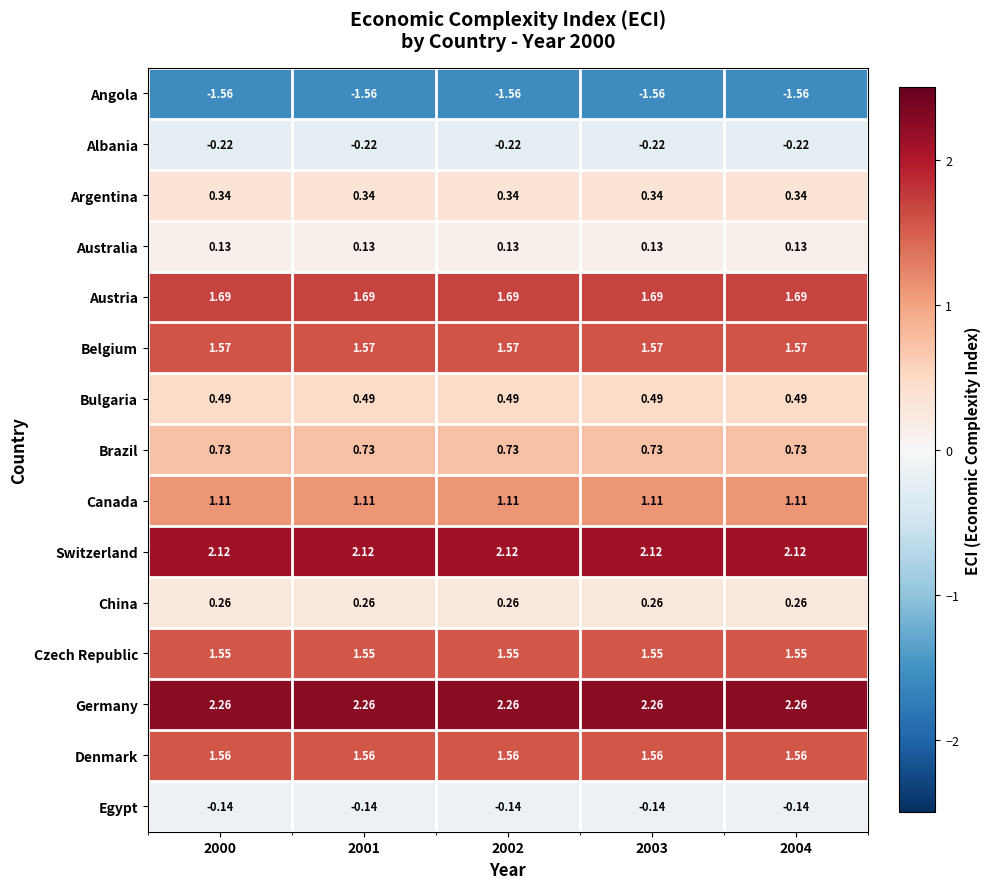

List the series in order of their peak value, lowest first.

Angola, Albania, Egypt, Australia, China, Argentina, Bulgaria, Brazil, Canada, Czech Republic, Denmark, Belgium, Austria, Switzerland, Germany